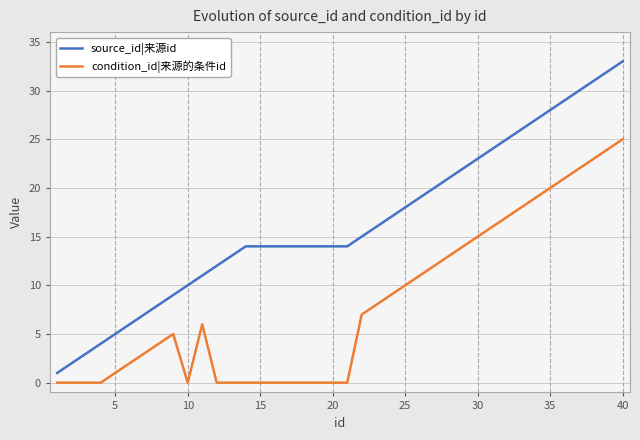

Is this an area chart (filled region under the line)?

No